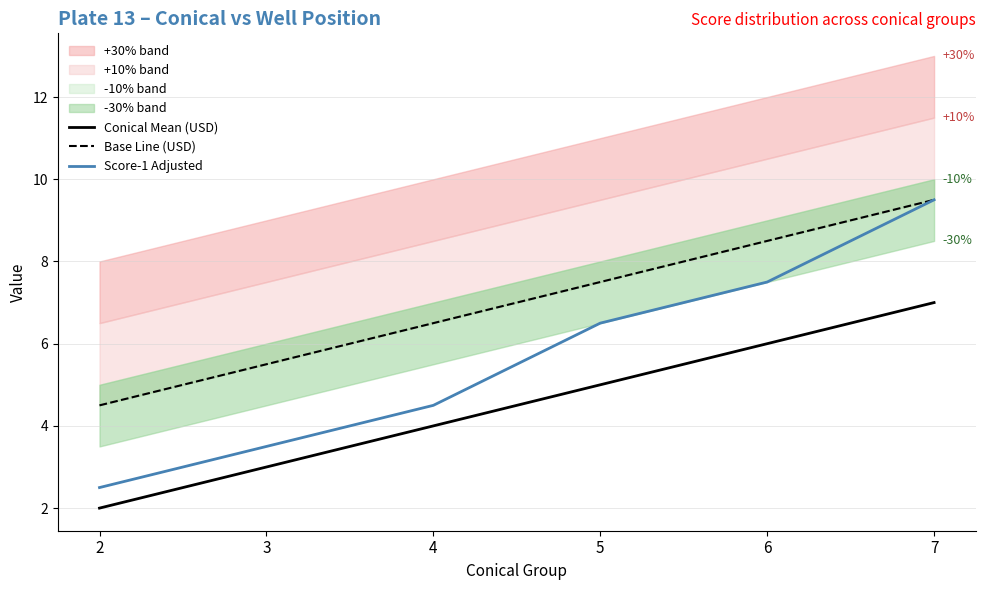

What are all the series names shown in the legend?

Conical Mean (USD), Base Line (USD), Score-1 Adjusted